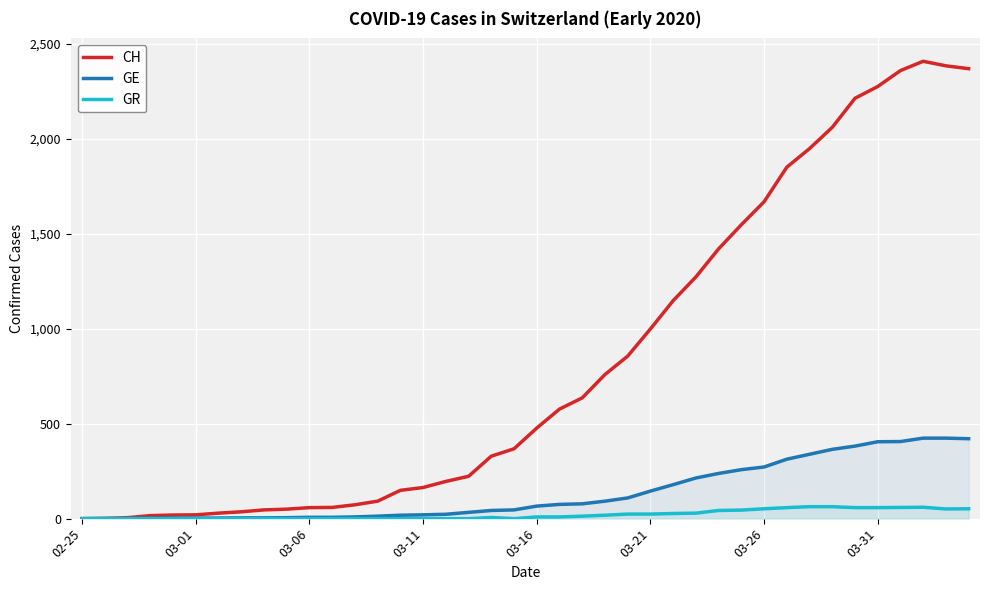

Which series has the largest total across all categories?

CH